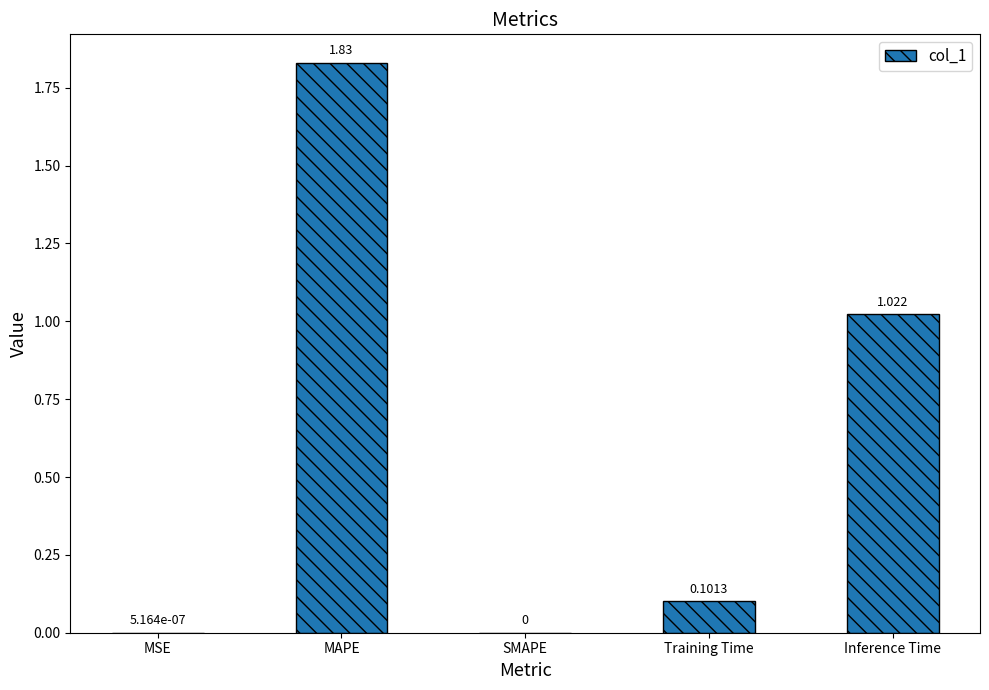

Between MAPE and Training Time, which is larger?

MAPE